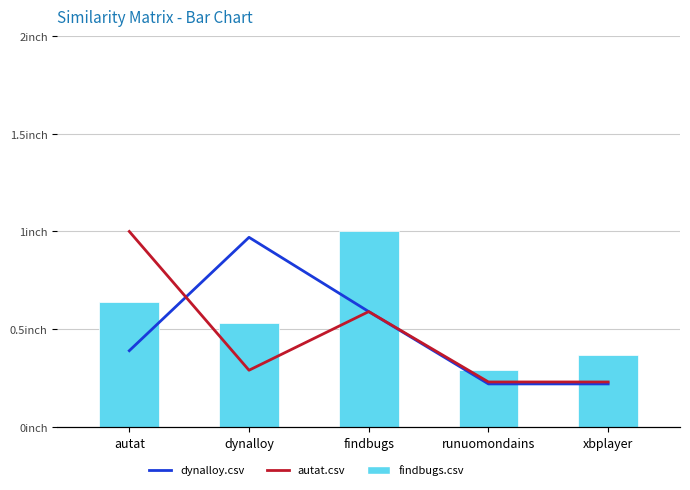

What is the sum of the autat.csv values at xbplayer and runuomondains?

0.5